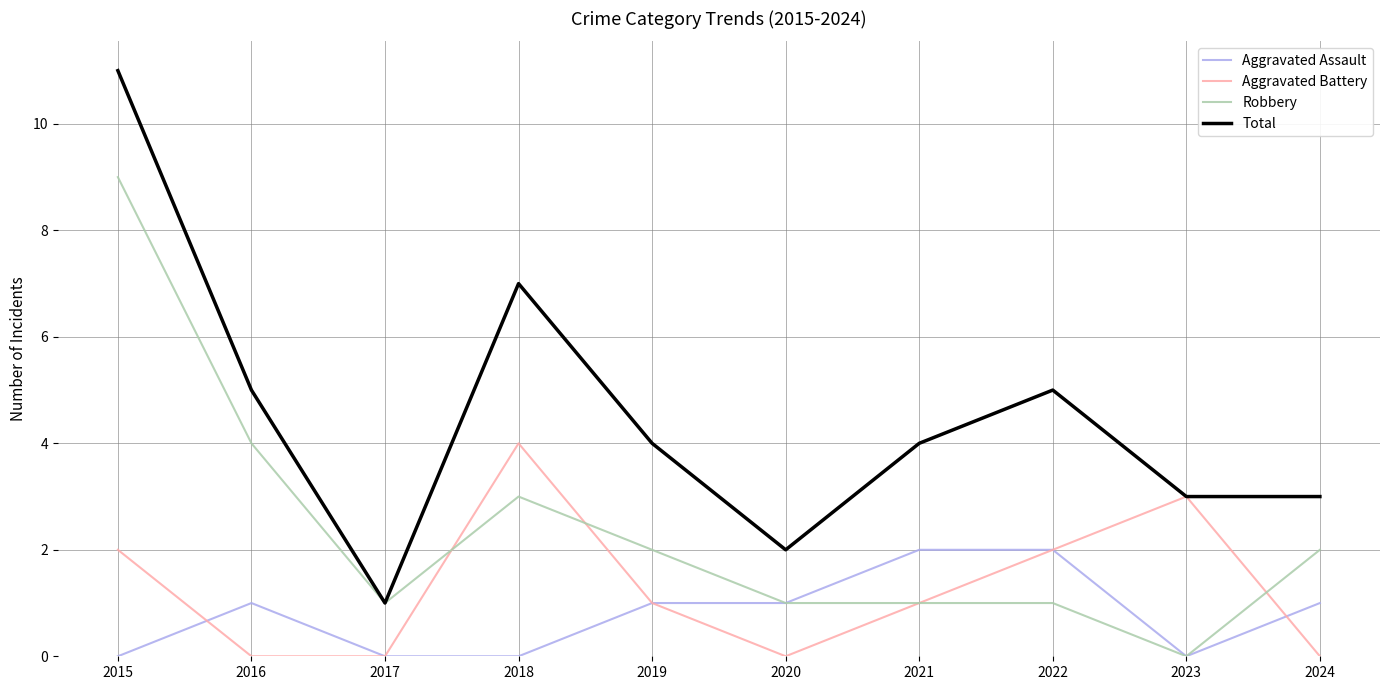

Which series has the widest spread of values?

Total